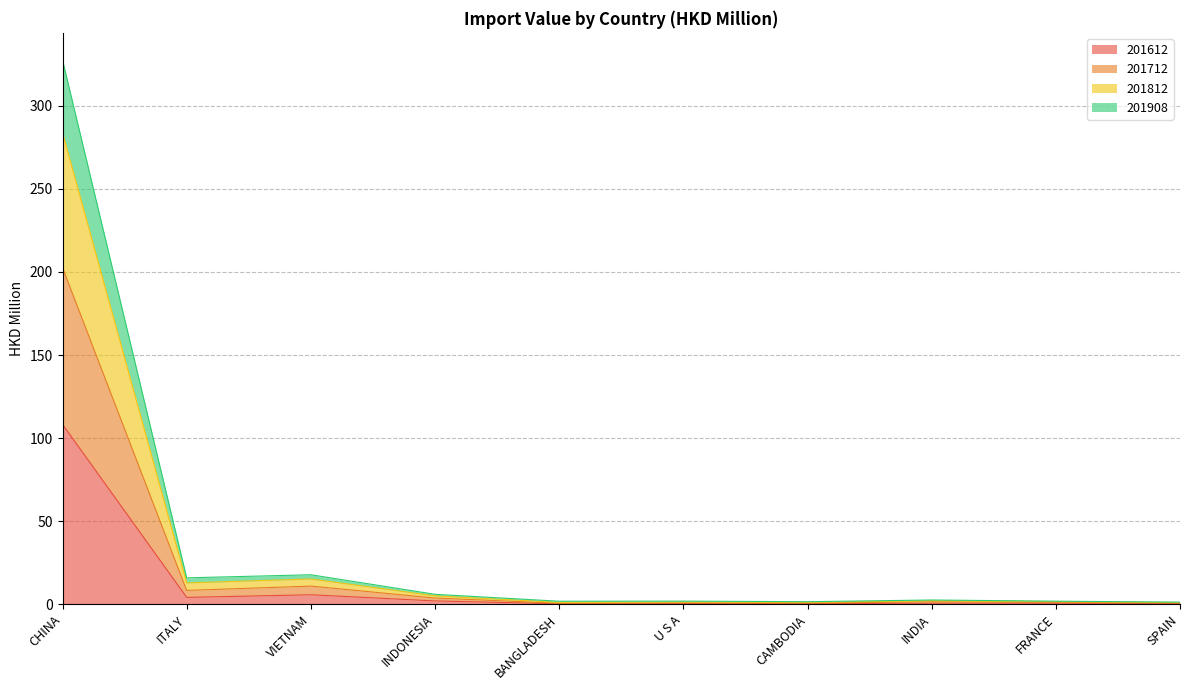

What are all the series names shown in the legend?

201612, 201712, 201812, 201908